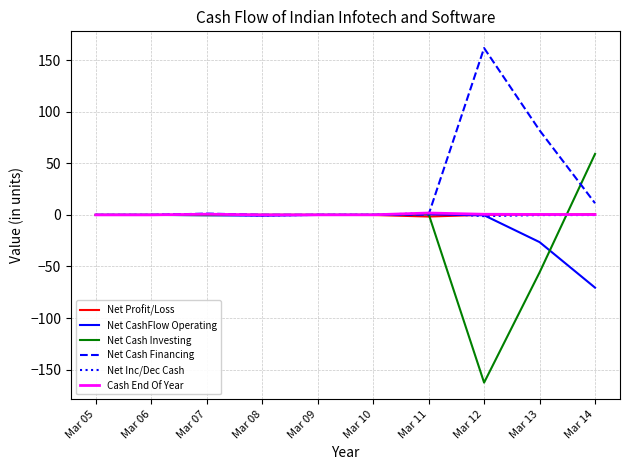

What is the average value of the Net Profit/Loss series?

-0.1